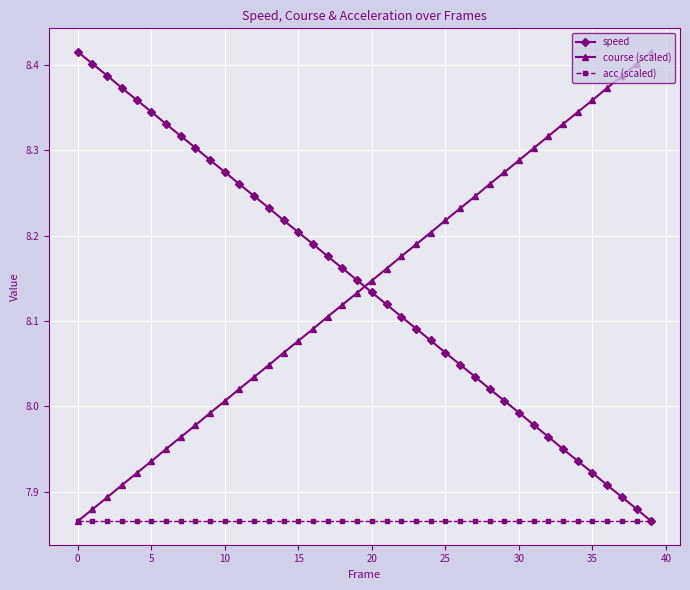

True or false: speed has more than 2 points higher than both neighbors.

False